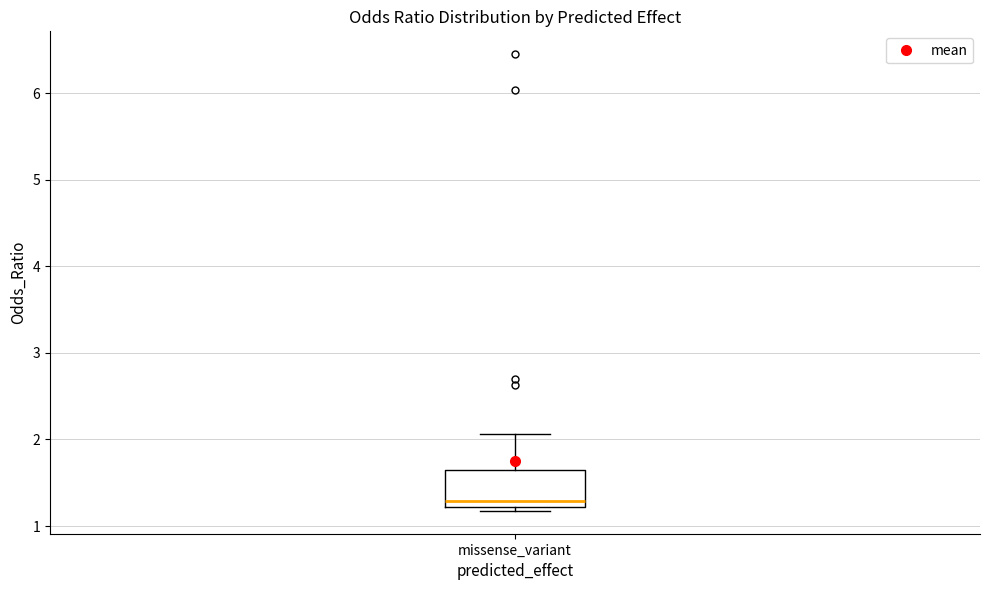

Transcribe this box plot: give where the median line is, the range the box spans, and where the two whiskers end, as read against the y-axis. The values are not printed on the chart, so give them approximately, as read against the axis.

median 1.3, box 1.2 to 1.6, whiskers 1.2 (just below the box's lower edge) to 2.1